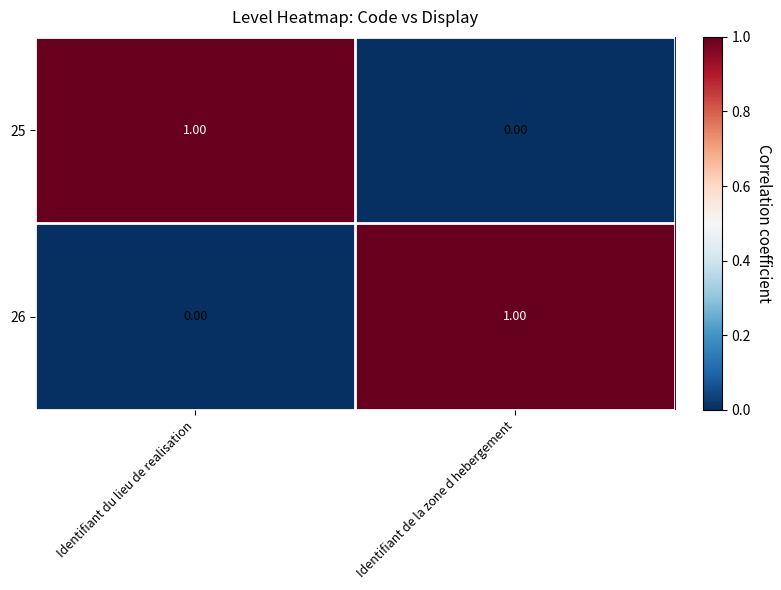

How many series are shown in this chart?

2